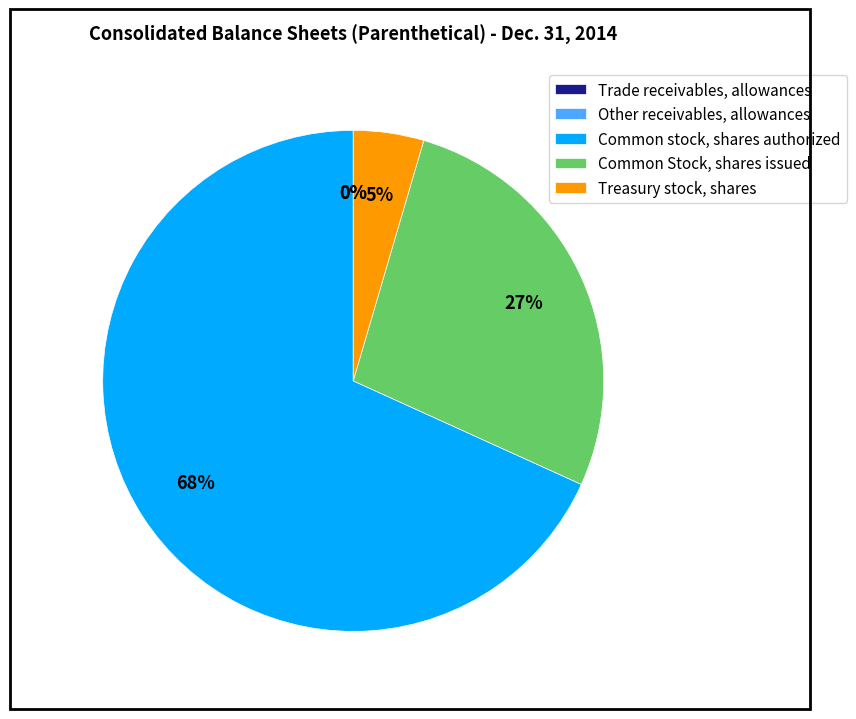

Does any single category account for the majority?

Yes